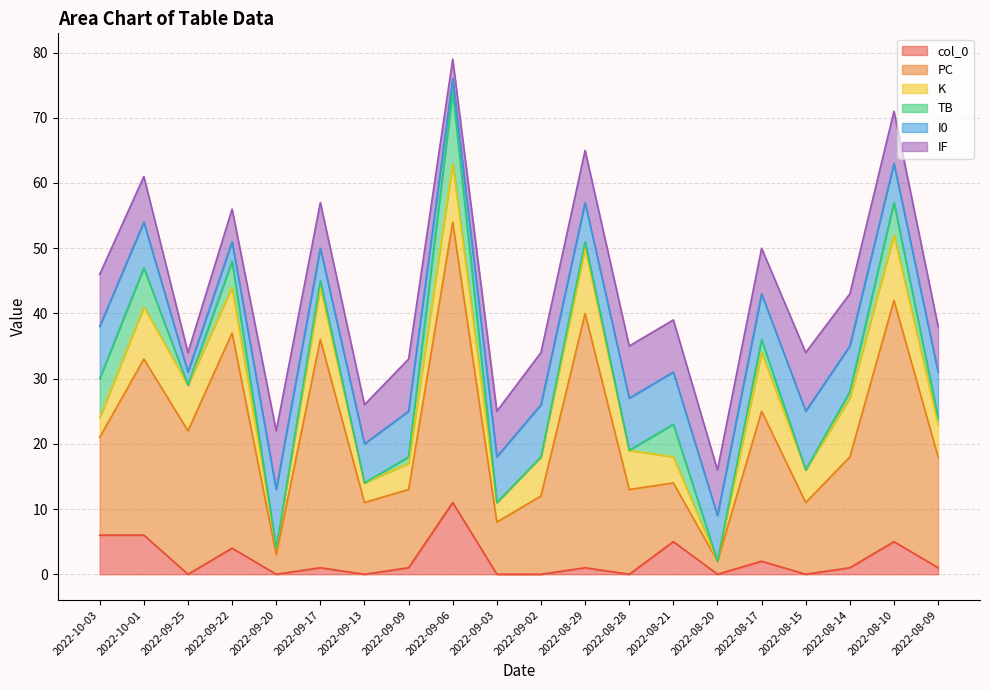

Where do K and I0 first cross each other?

2022-10-03 and 2022-10-01